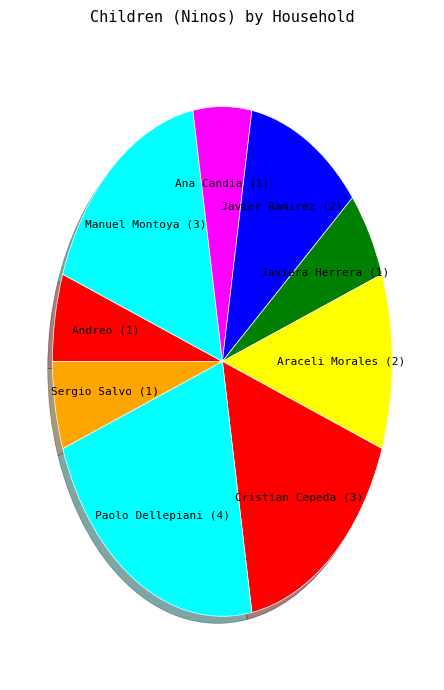

How many segments does this pie chart have?

9